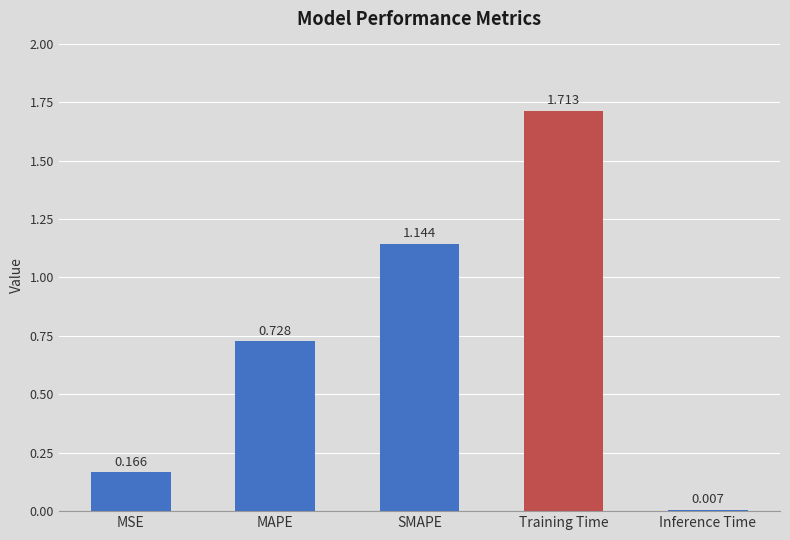

The value at Training Time is 0.5. True or false?

False